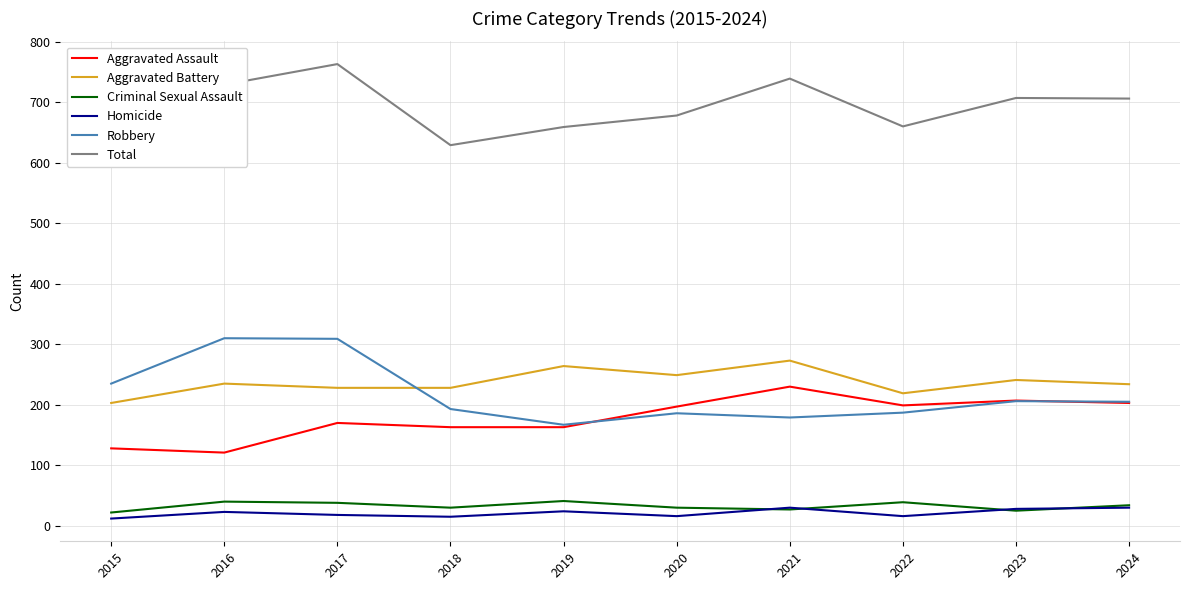

Reading left to right, what are all the values shown in this chart?

Aggravated Assault: 2015=128	2016=121	2017=170	2018=163	2019=163	2020=197	2021=230	2022=199	2023=207	2024=203
Aggravated Battery: 2015=203	2016=235	2017=228	2018=228	2019=264	2020=249	2021=273	2022=219	2023=241	2024=234
Criminal Sexual Assault: 2015=22	2016=40	2017=38	2018=30	2019=41	2020=30	2021=27	2022=39	2023=25	2024=34
Homicide: 2015=12	2016=23	2017=18	2018=15	2019=24	2020=16	2021=30	2022=16	2023=28	2024=30
Robbery: 2015=235	2016=310	2017=309	2018=193	2019=167	2020=186	2021=179	2022=187	2023=206	2024=205
Total: 2015=600	2016=729	2017=763	2018=629	2019=659	2020=678	2021=739	2022=660	2023=707	2024=706